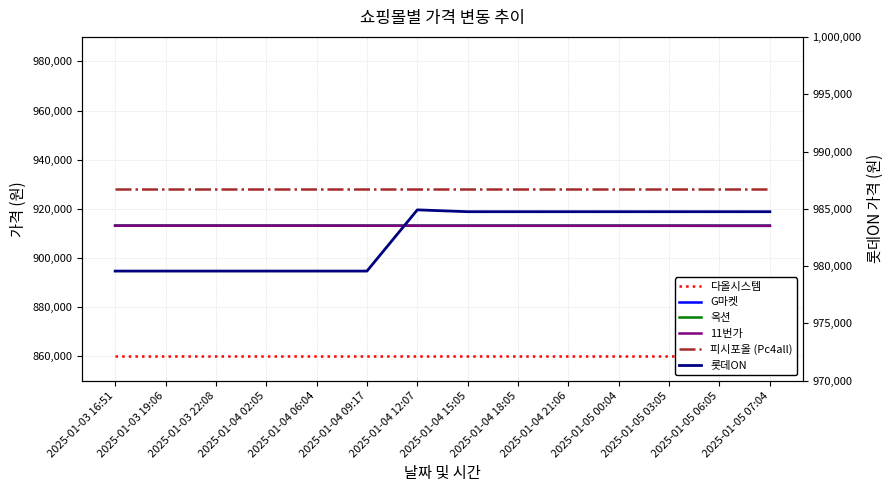

Where is the first local maximum for 롯데ON?

2025-01-04 12:07